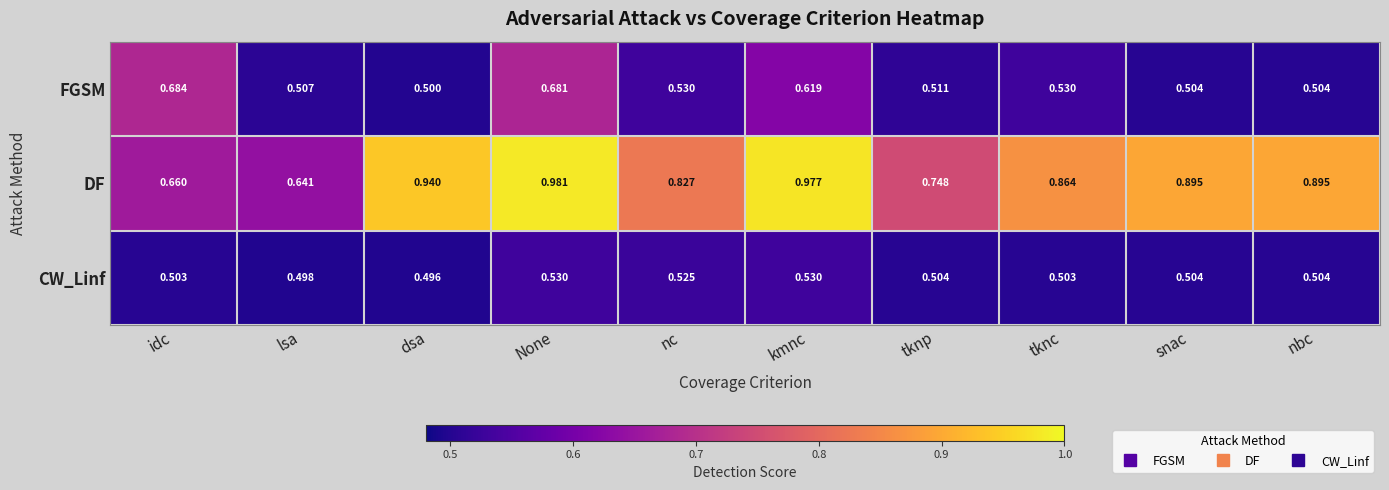

Which series changed the most between dsa and kmnc?

FGSM